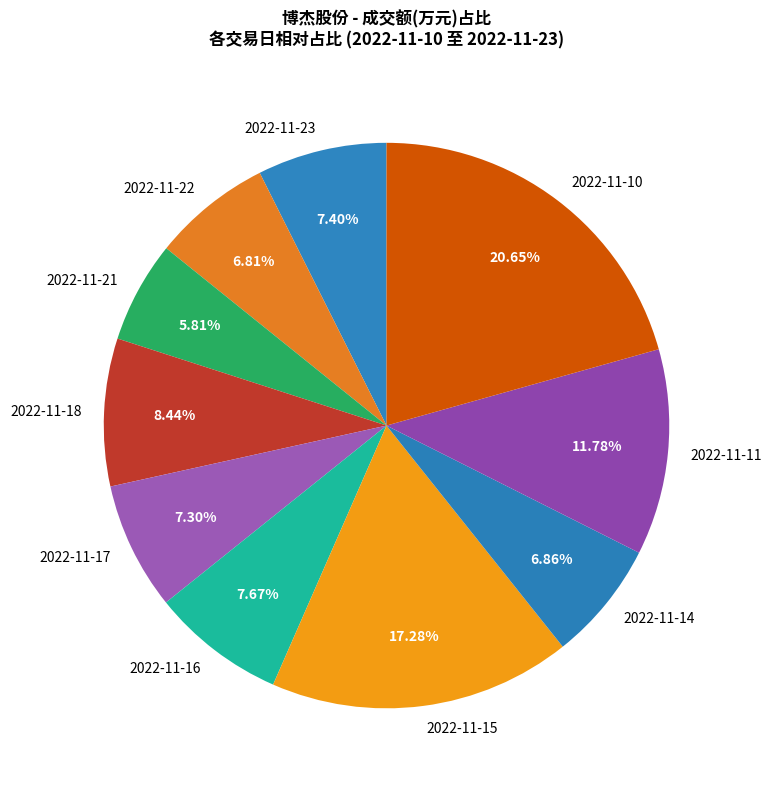

Which category has the biggest portion of the pie?

2022-11-10